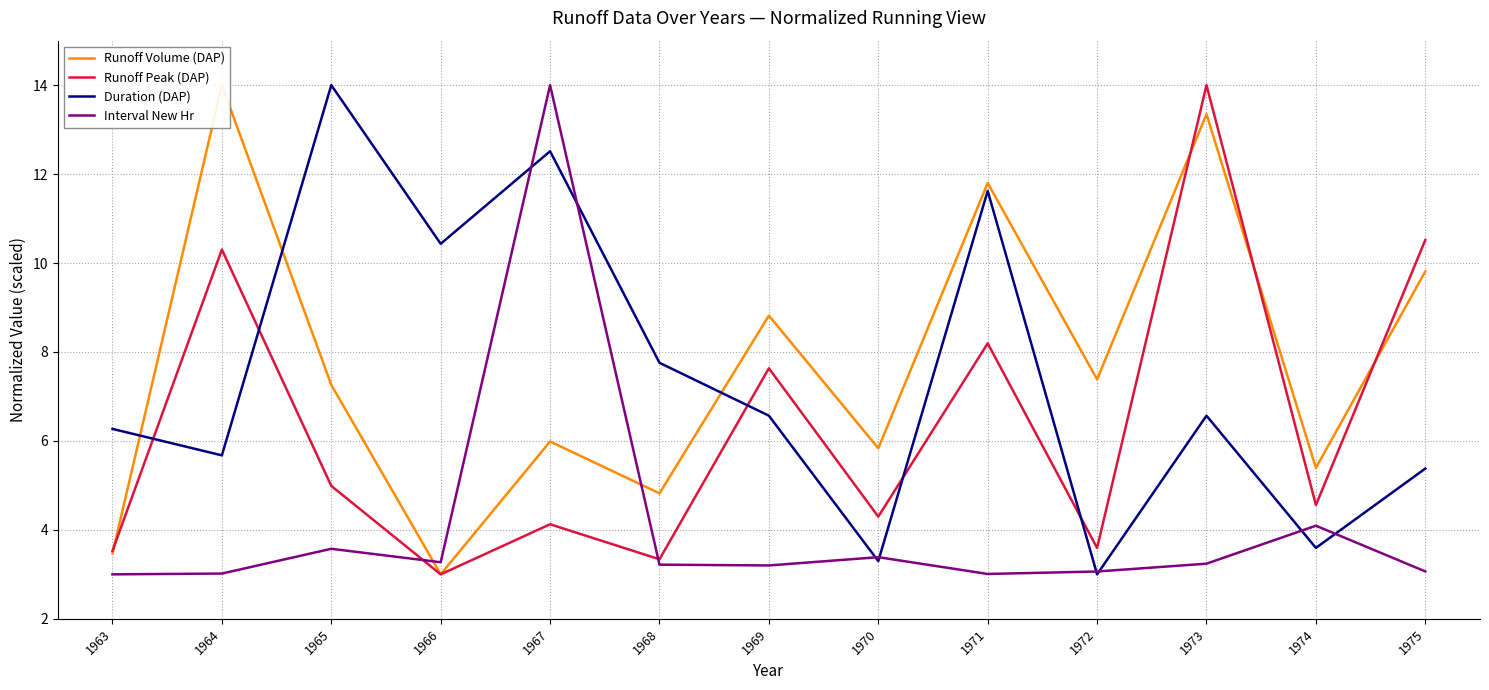

What is the value of the Interval New Hr point at the 4th from the left?

3.3